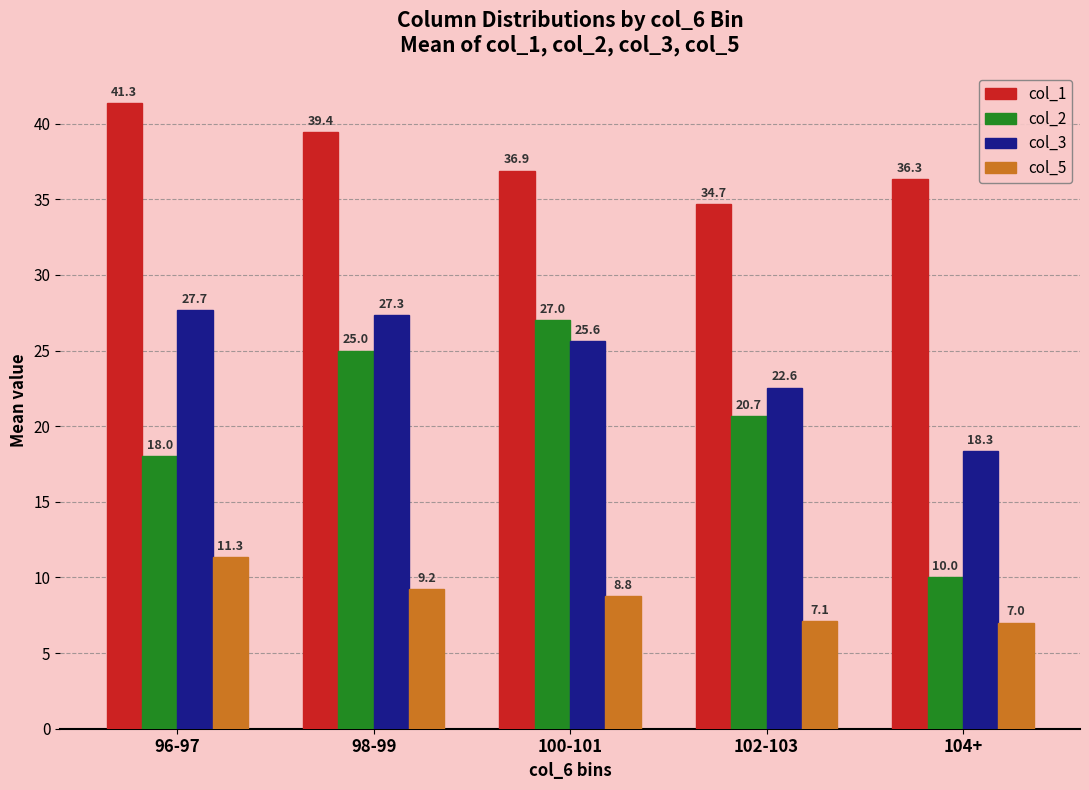

What is the value of the col_2 bar at the 2nd from the left?

25.0